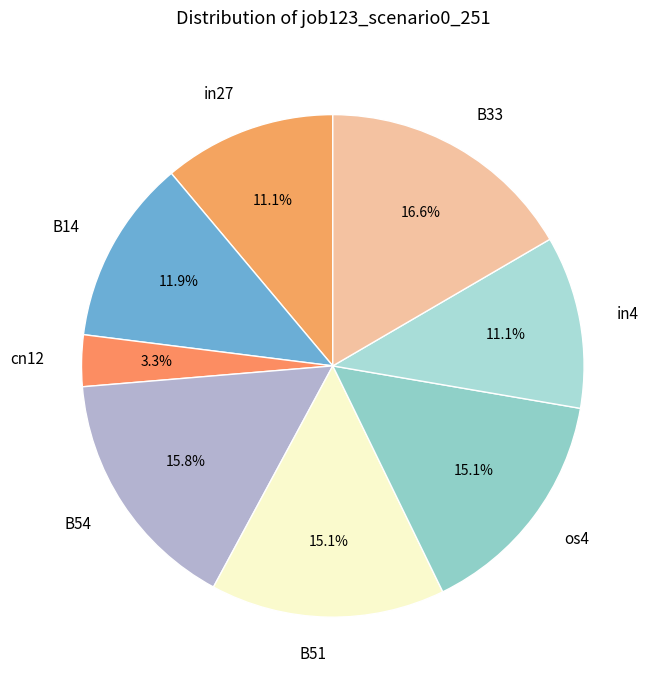

Combined, what portion of the pie is in27 and in4?

22.2%